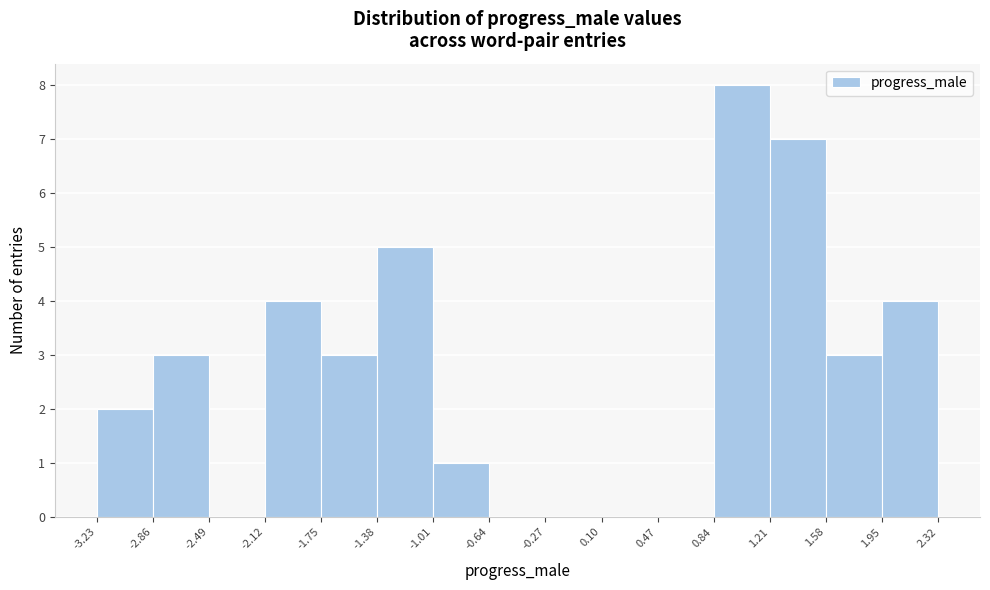

Reading left to right, list every bar in this chart as the range it spans on the x-axis followed by its height. The values are not printed on the chart, so give them approximately, as read against the axis.

-3.23 to -2.86: 2
-2.86 to -2.49: 3
-2.49 to -2.12: 0
-2.12 to -1.75: 4
-1.75 to -1.38: 3
-1.38 to -1.01: 5
-1.01 to -0.64: 1
-0.64 to -0.27: 0
-0.27 to 0.10: 0
0.10 to 0.47: 0
0.47 to 0.84: 0
0.84 to 1.21: 8
1.21 to 1.58: 7
1.58 to 1.95: 3
1.95 to 2.32: 4